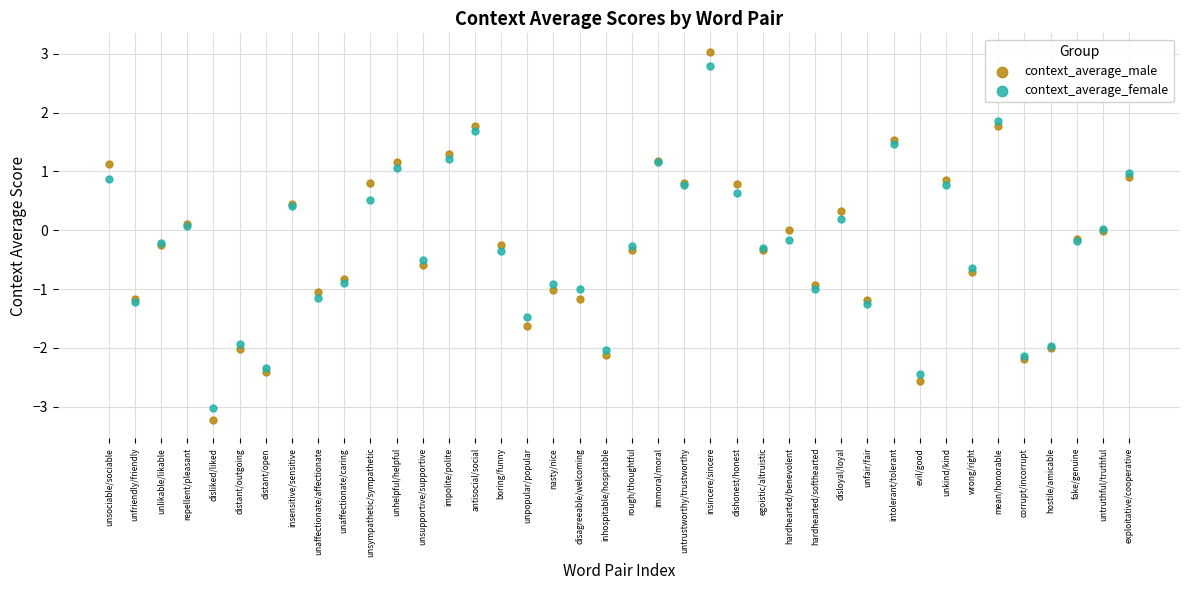

Which series has the largest Y range (max minus min)?

context_average_male